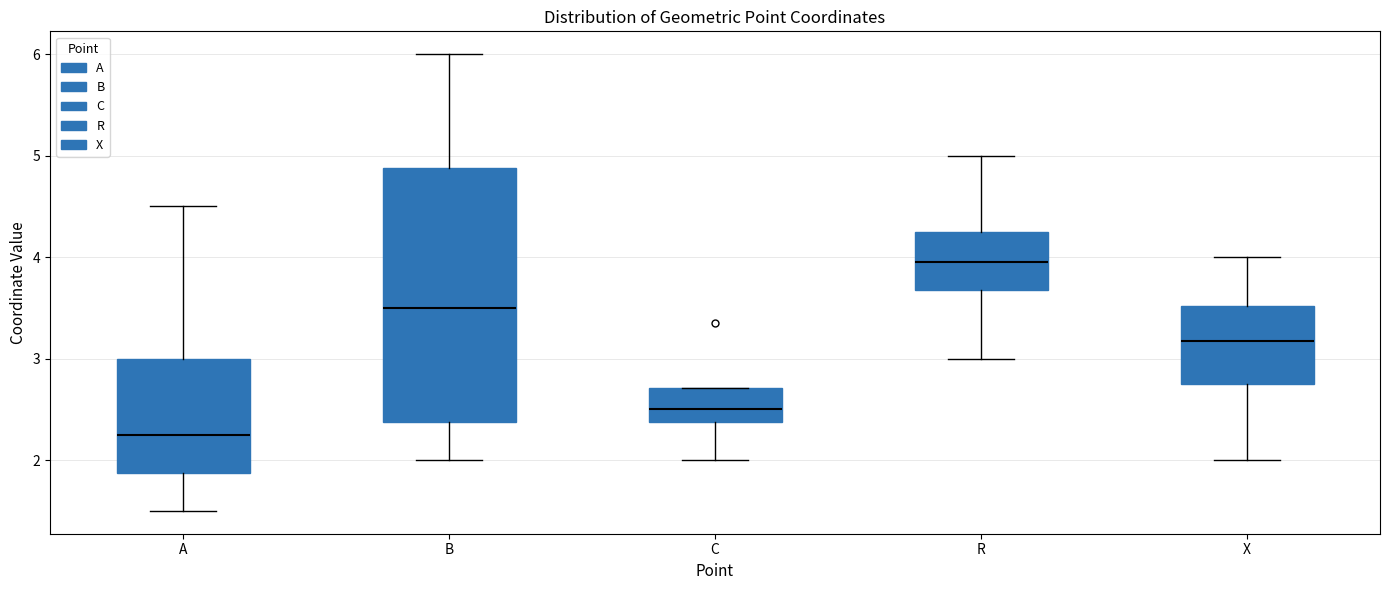

Where does the upper whisker of the box for B end on the y-axis? The values are not printed on the chart, so give them approximately, as read against the axis.

6.0